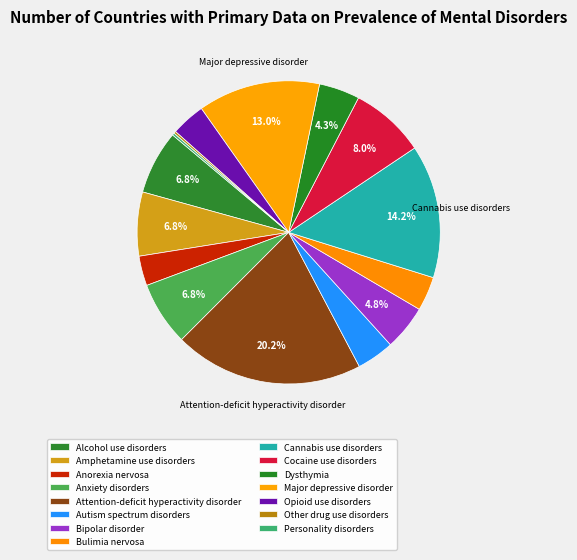

Is there any slice that represents more than half of the pie?

No